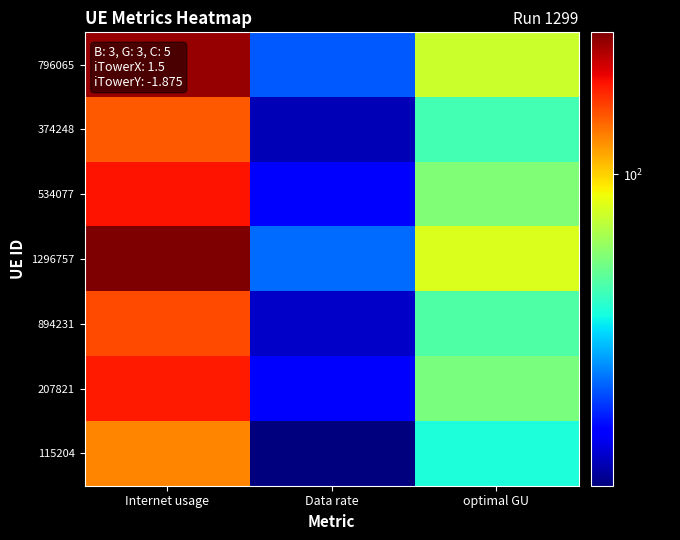

Rank the series at optimal GU from lowest to highest value.

115204, 374248, 894231, 207821, 534077, 796065, 1296757